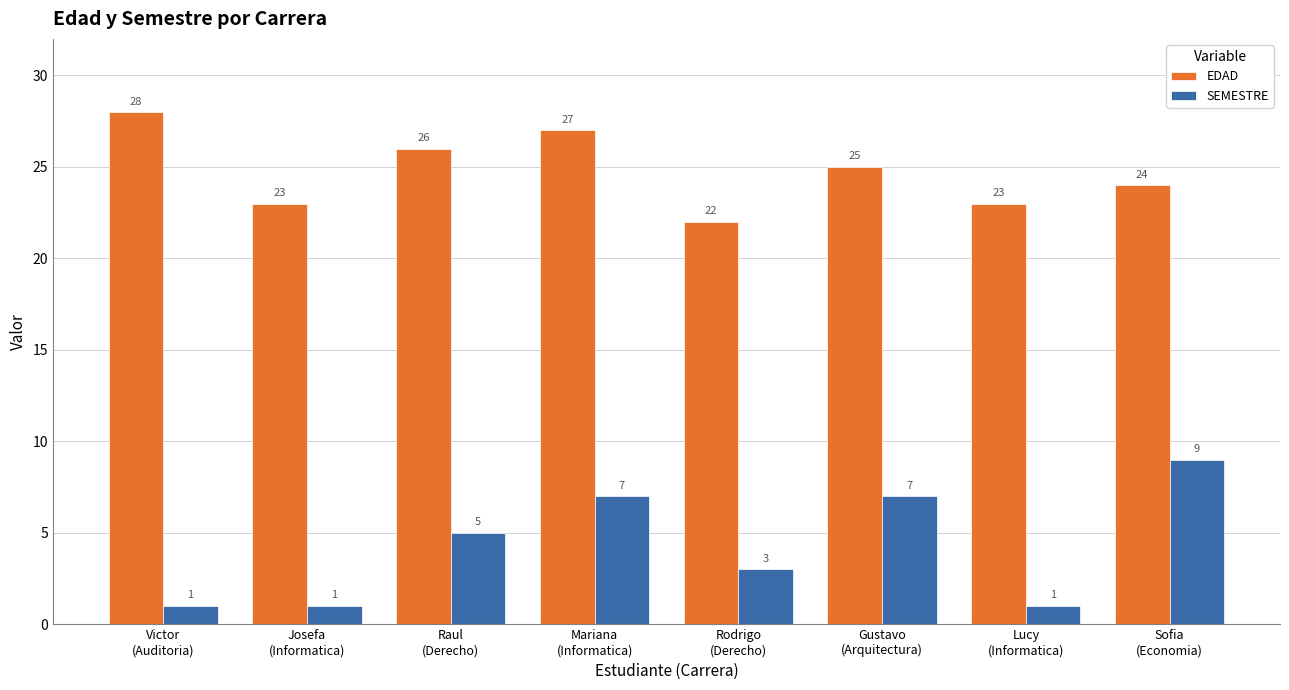

How many values in the SEMESTRE series are below 5?

4